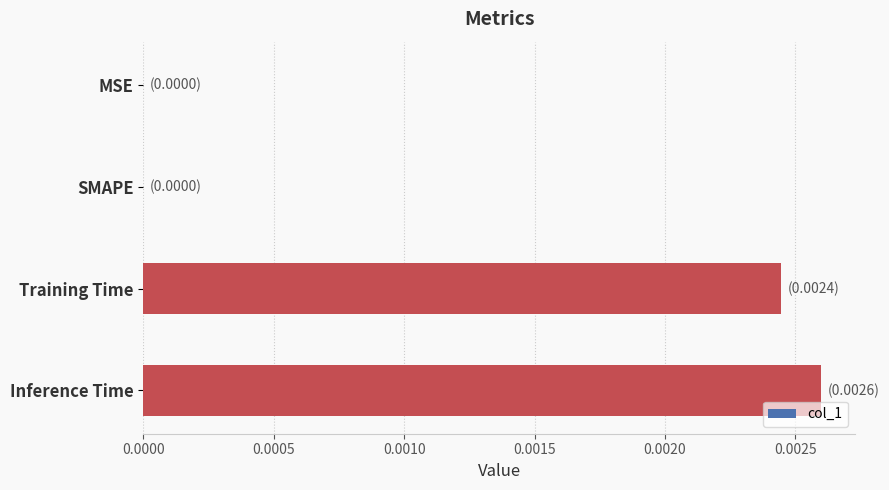

The value at MSE is 0.0. True or false?

True